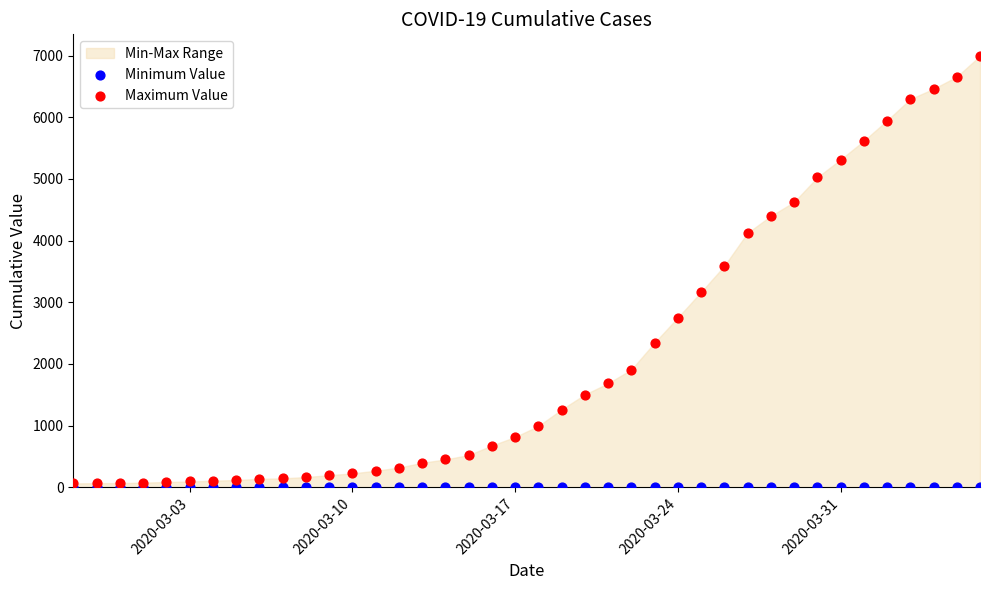

Across all series, what Y value is closest to 3497?

3589